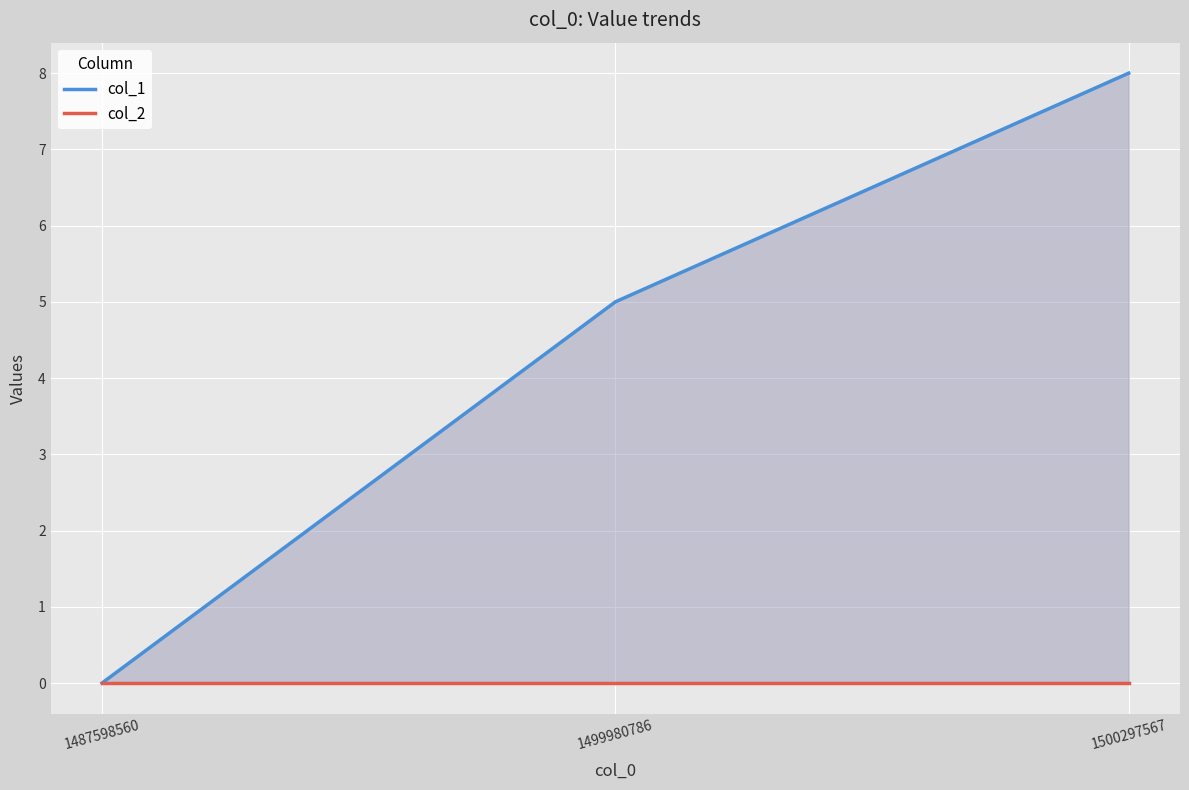

What are all the series names shown in the legend?

col_1, col_2